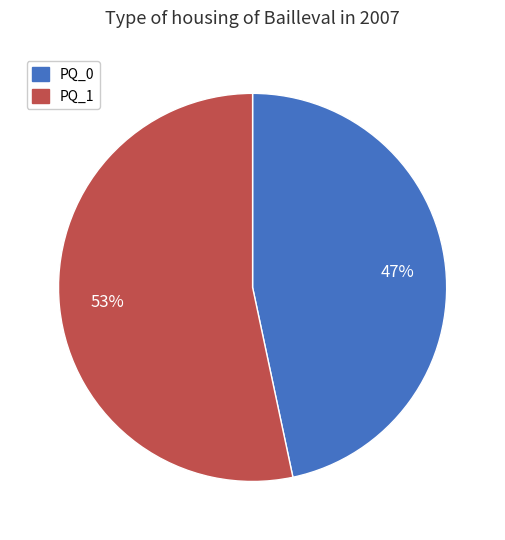

Combined, do PQ_1 and PQ_0 account for over 50%?

Yes